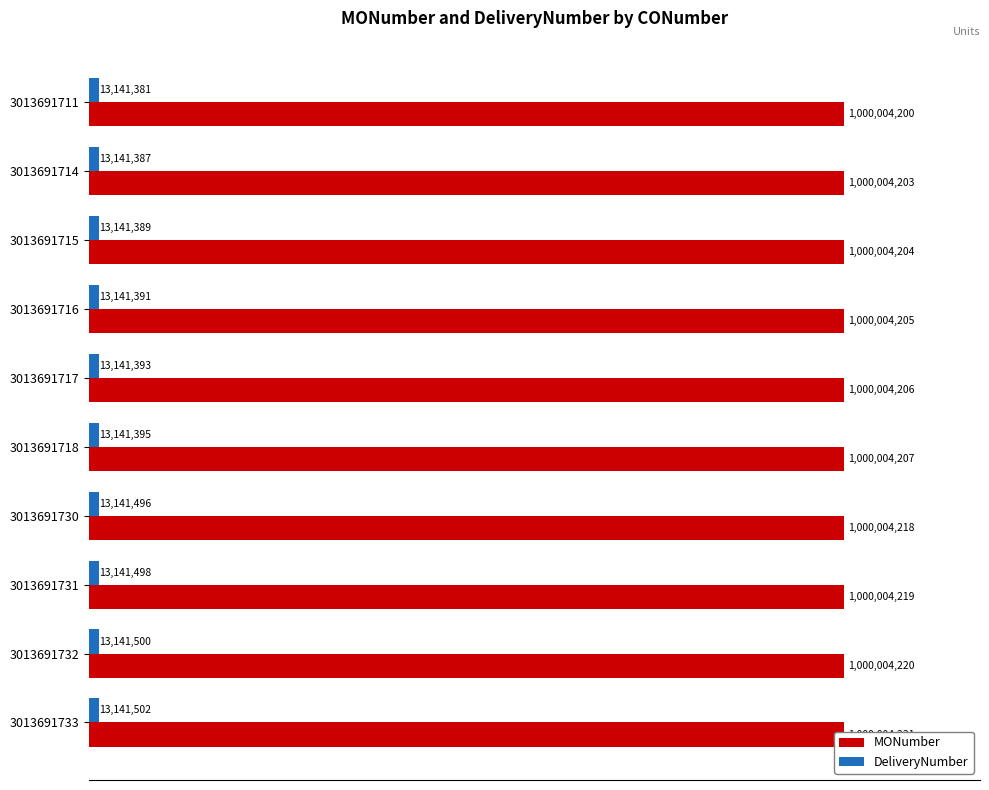

How many values in the DeliveryNumber series are below 13141395?

5